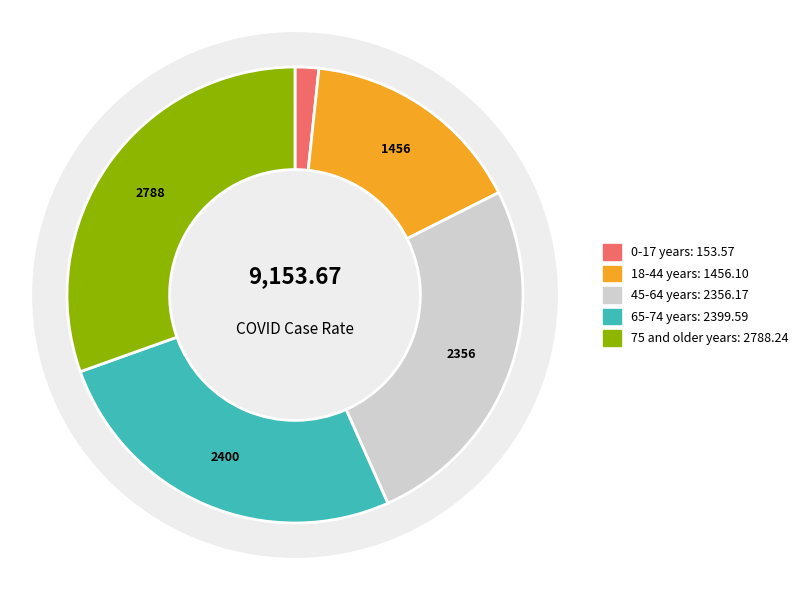

True or false: 18-44 years accounts for 8% of the total.

False